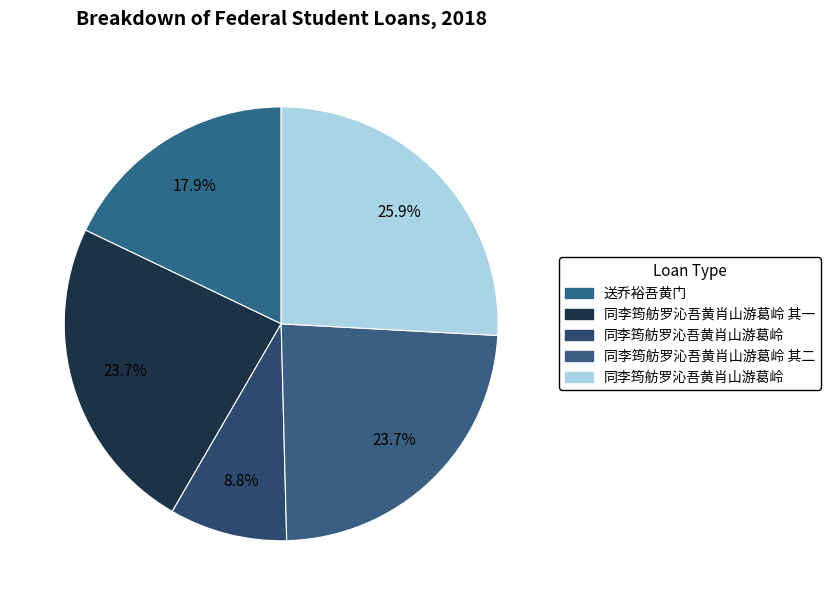

How many slices are in this pie chart?

5